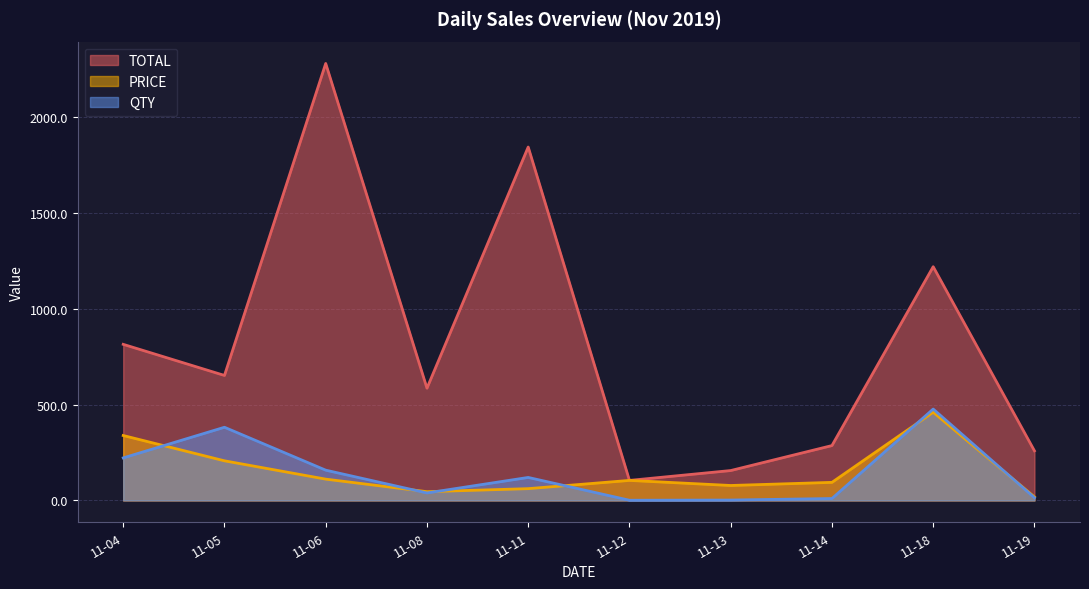

At which label is TOTAL closest to 1192?

11-18